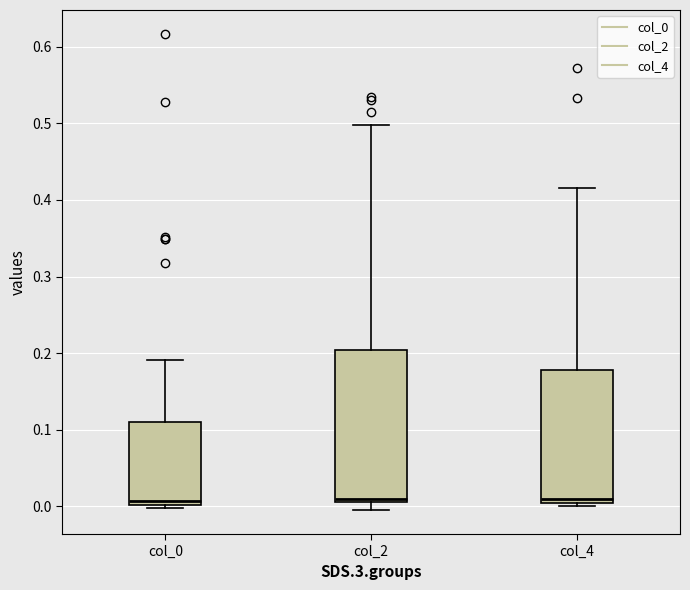

Reading left to right, transcribe this box plot: for each box, give where its median line is, the range the box spans, and where its two whiskers end, as read against the y-axis. The values are not printed on the chart, so give them approximately, as read against the axis.

col_0: median 0.01, box 0.00 to 0.11, whiskers 0.00 (just below the box's lower edge) to 0.19
col_2: median 0.01 (just above the box's lower edge), box 0.01 to 0.20, whiskers -0.01 to 0.50
col_4: median 0.01, box 0.00 to 0.18, whiskers 0.00 (just below the box's lower edge) to 0.42